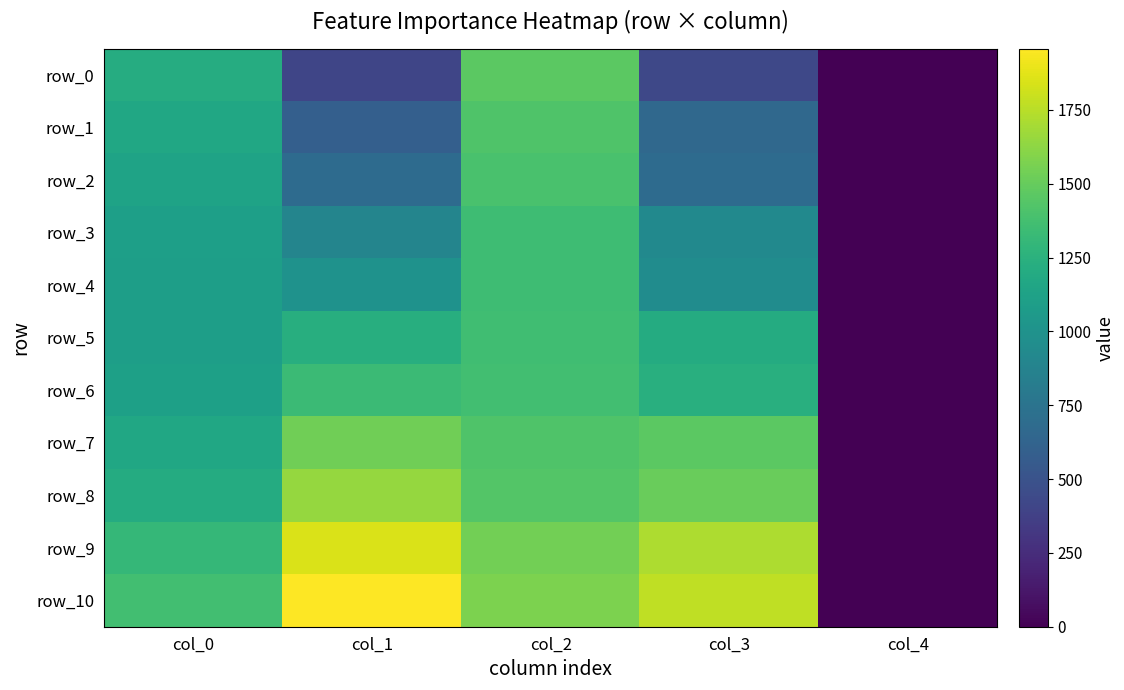

Reading left to right, what are all the values shown in this chart?

row_0: 1212.1	407.8	1464.2	424.3	0.0
row_1: 1165.3	592.8	1415.9	662.5	0.0
row_2: 1137.4	685.2	1394.2	688.0	0.0
row_3: 1105.7	891.7	1351.4	930.9	0.0
row_4: 1095.6	996.8	1352.7	955.0	0.0
row_5: 1096.9	1226.1	1356.5	1202.0	0.0
row_6: 1113.3	1331.2	1365.4	1236.2	0.0
row_7: 1169.1	1536.4	1419.8	1462.9	0.0
row_8: 1202.0	1650.4	1437.6	1508.5	0.0
row_9: 1304.6	1846.7	1540.2	1716.2	0.0
row_10: 1361.6	1958.1	1574.4	1770.7	0.0